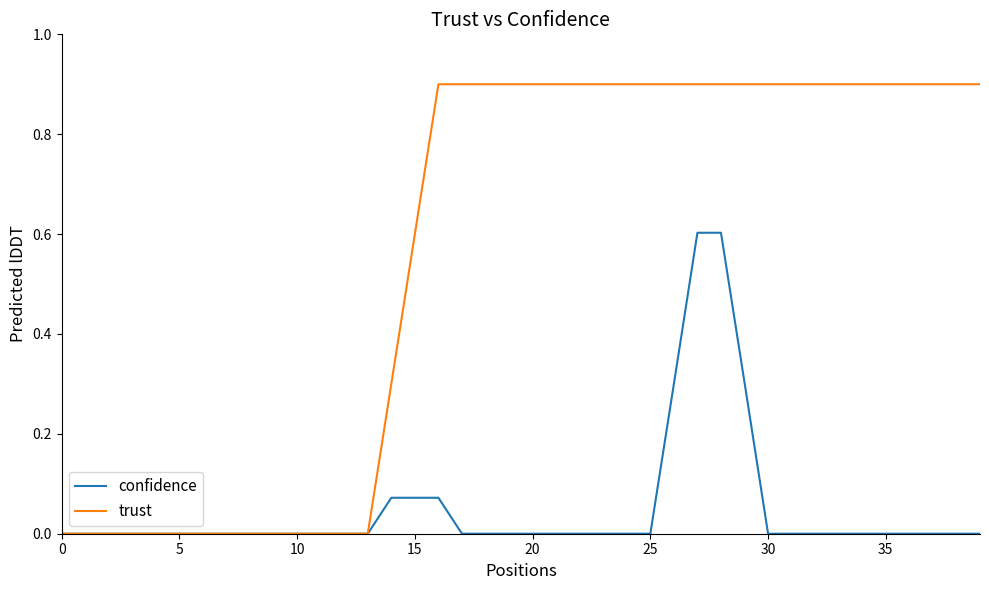

What is the average value of the trust series?

0.6